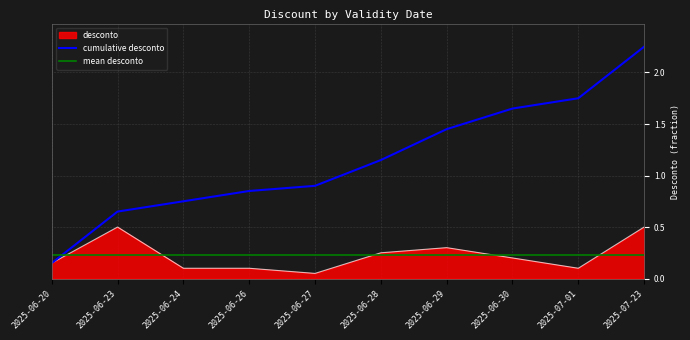

What is the change in value from 2025-06-27 to 2025-06-29?

+0.2